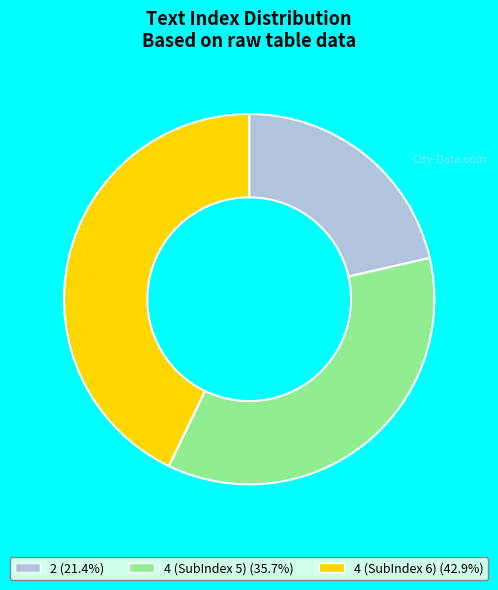

What is the smallest slice in the pie chart?

2